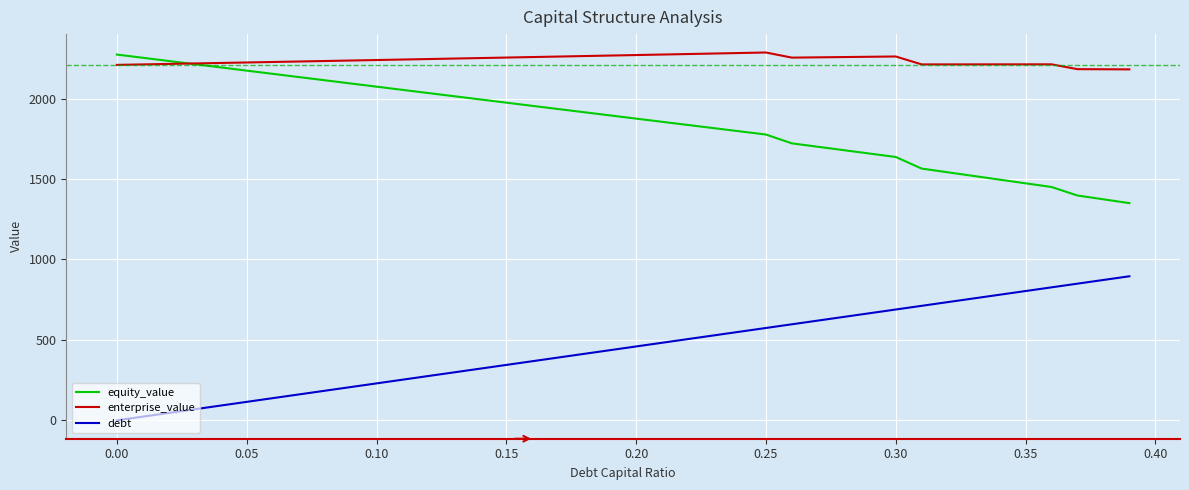

Which series has the largest total across all categories?

enterprise_value